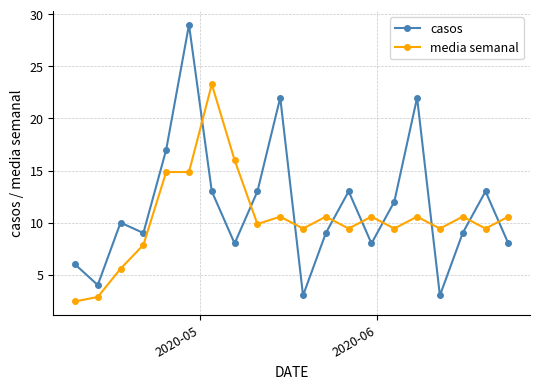

At how many categories does at least one series exceed 18?

4